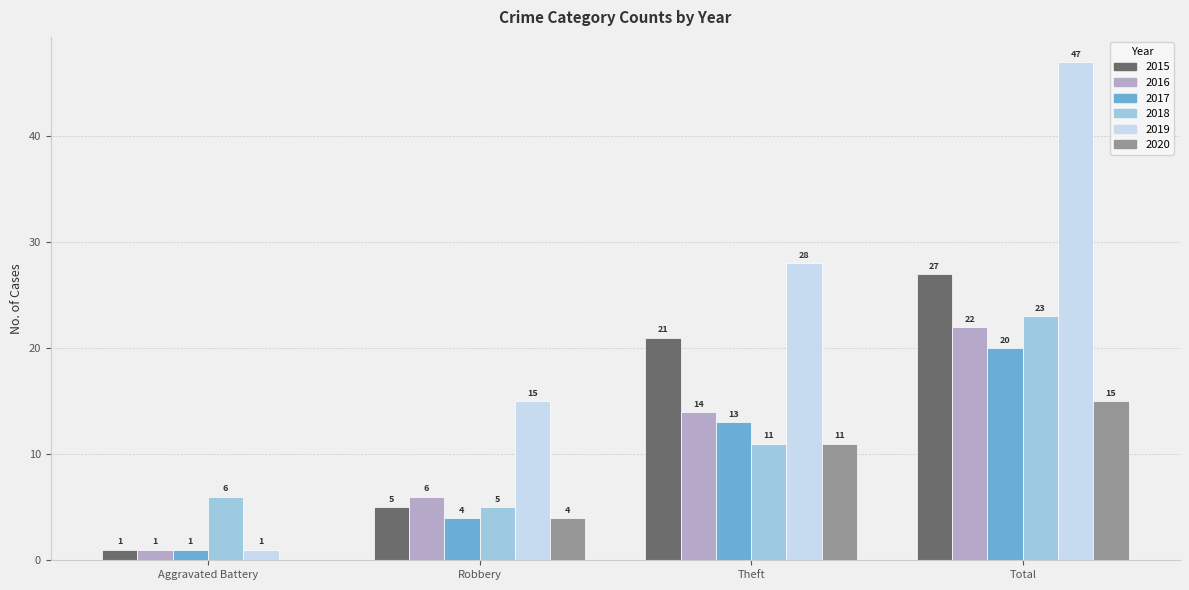

What is the spread (max minus min) of values at Robbery?

11